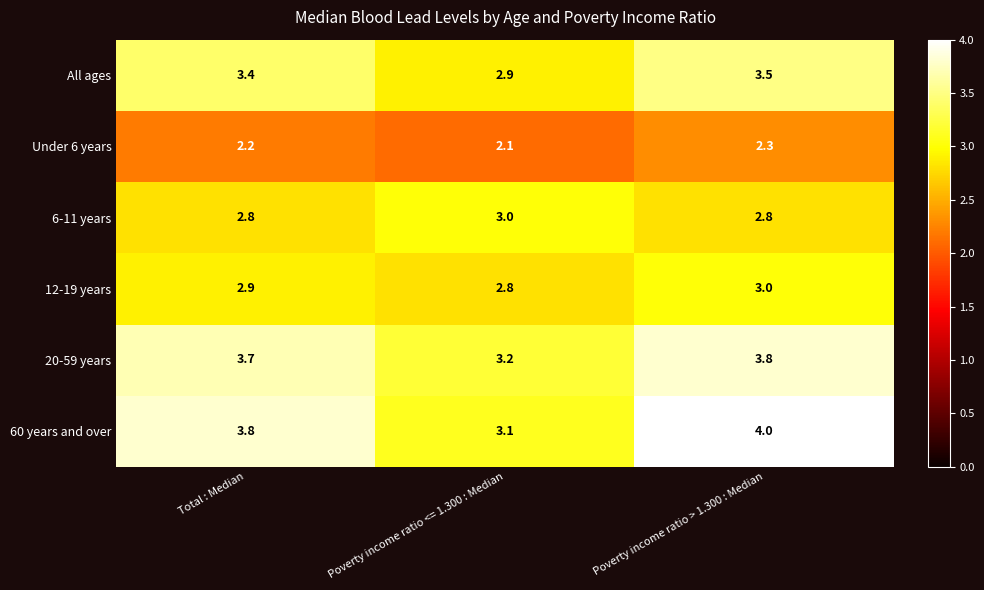

Rank the series at Poverty income ratio > 1.300 : Median from lowest to highest value.

Under 6 years, 6-11 years, 12-19 years, All ages, 20-59 years, 60 years and over